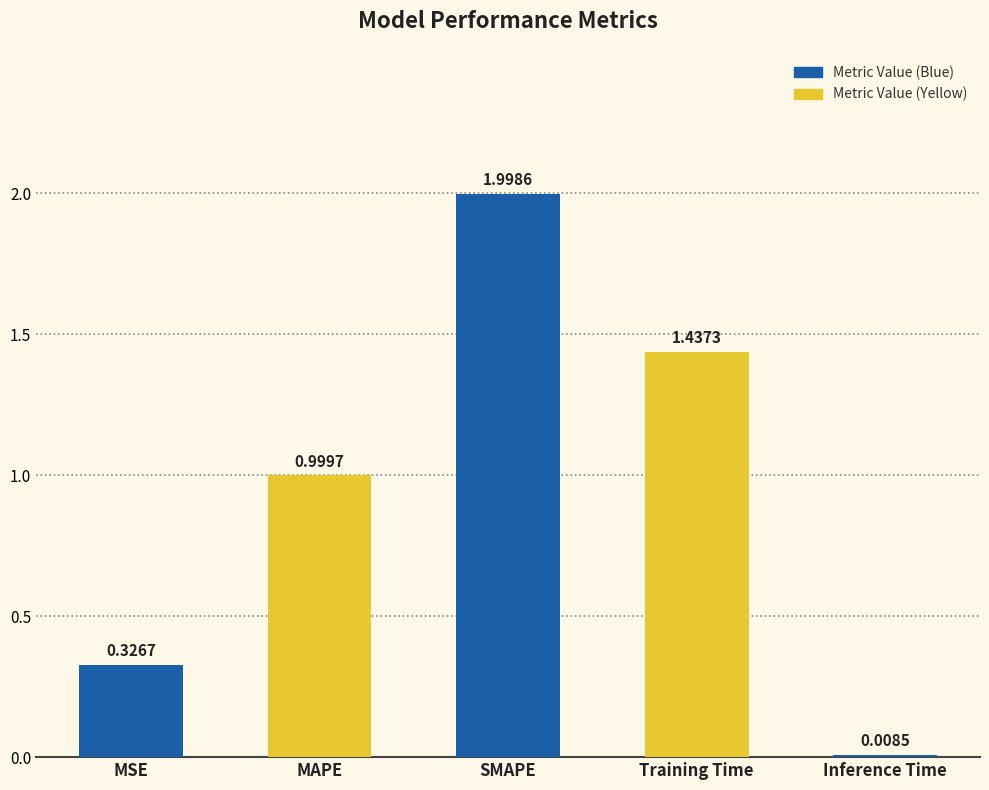

Does the chart contain stacked bars?

No